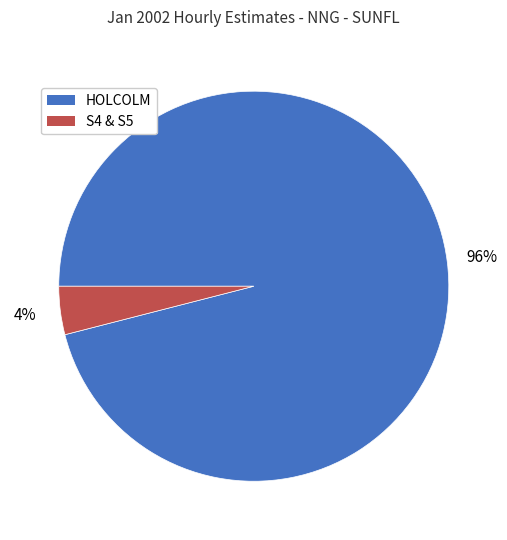

Is there a majority slice in this chart?

Yes